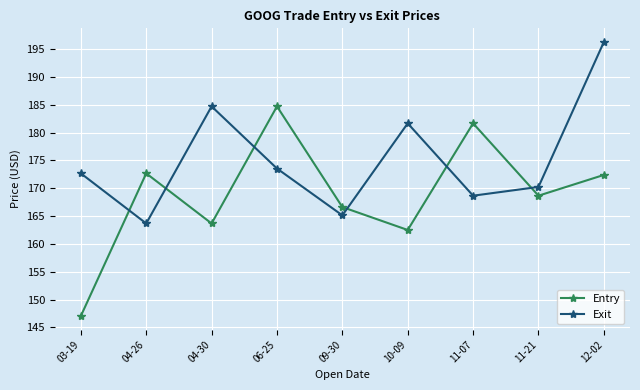

Is this an area chart (filled region under the line)?

No